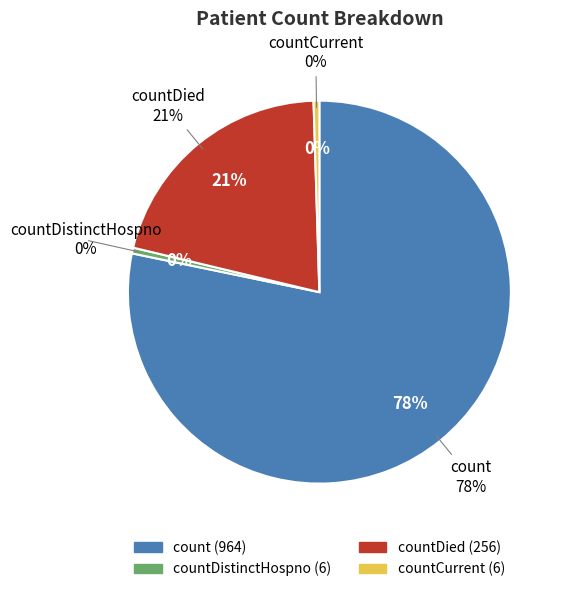

Which slice represents more than half of the pie?

count